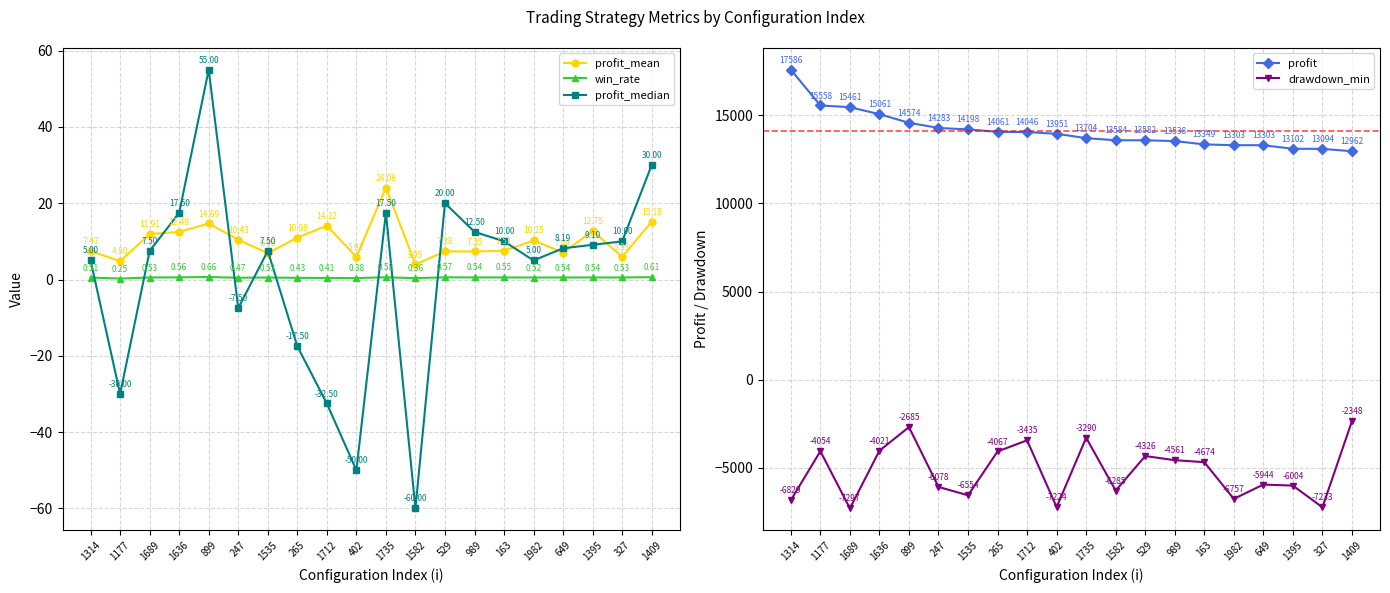

Is this an area chart (filled region under the line)?

No